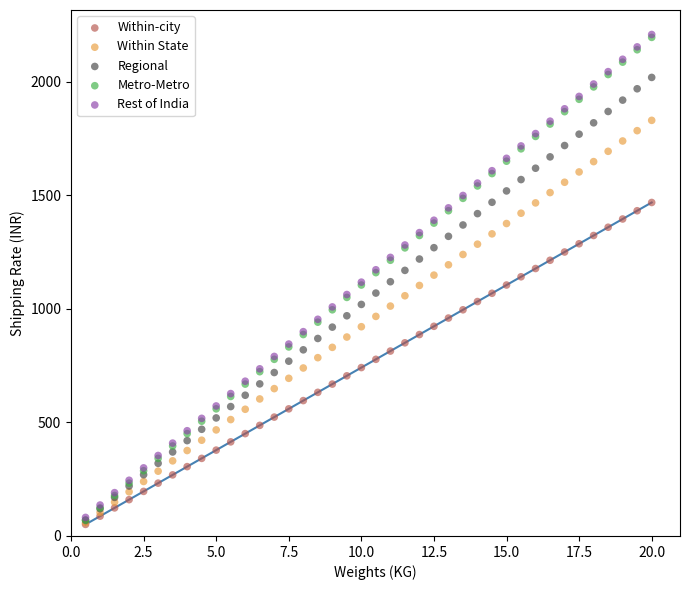

What are all the series names shown in the legend?

Within-city, Within State, Regional, Metro-Metro, Rest of India